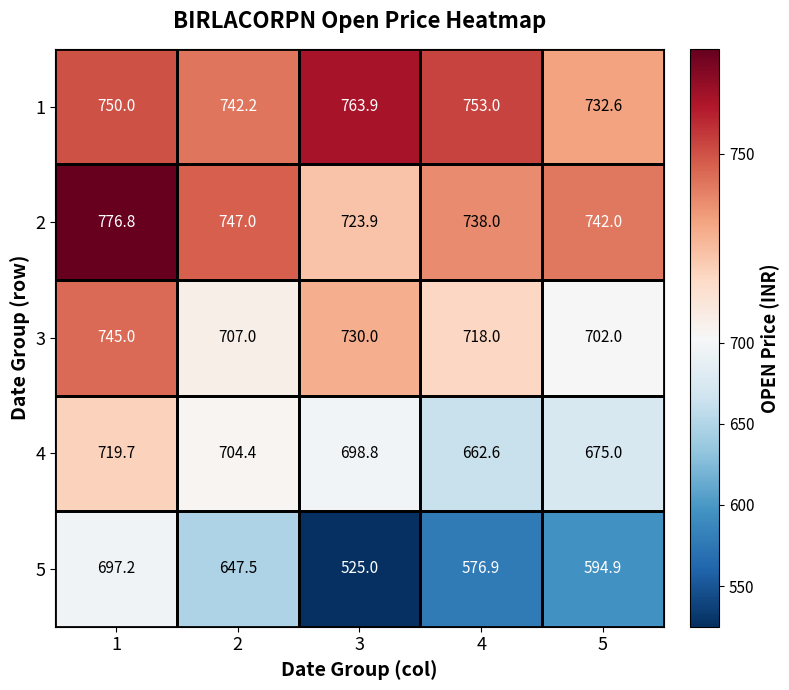

Rank the series at 5 from highest to lowest value.

2, 1, 3, 4, 5